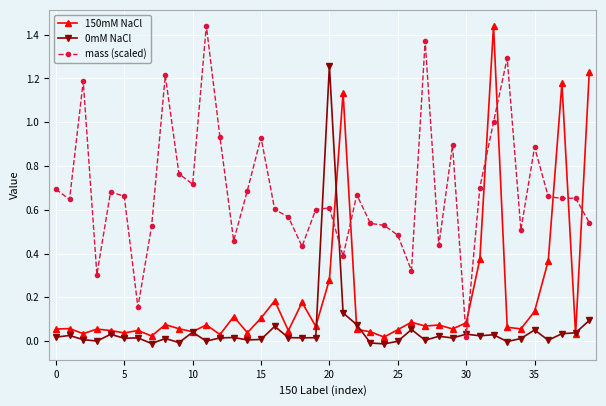

True or false: mass (scaled) has more than 1 points higher than both neighbors.

True